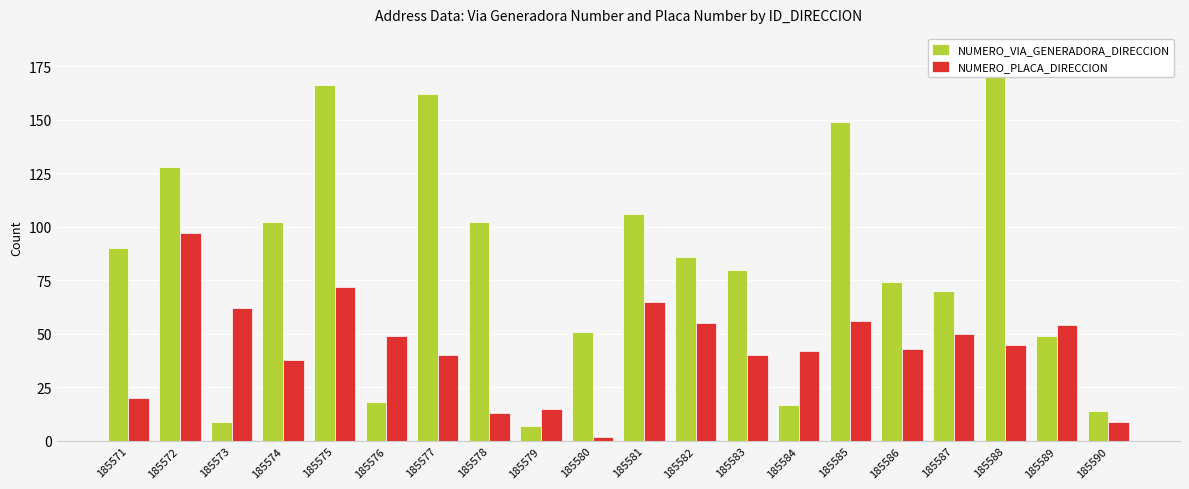

Does the chart contain any negative values?

No